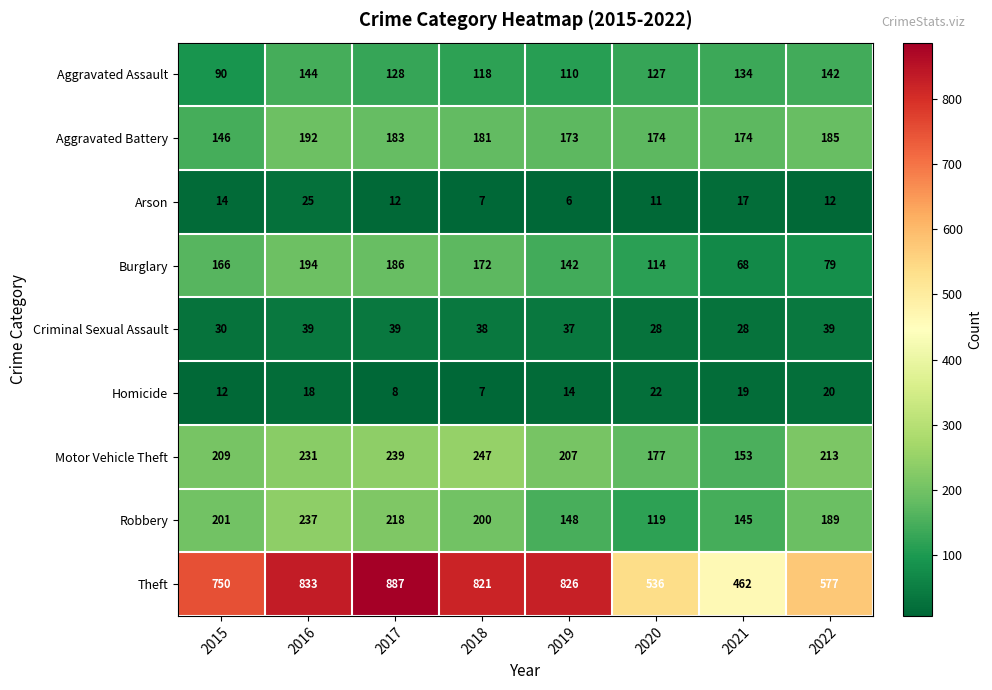

At which category is the sum across all series the highest?

2016